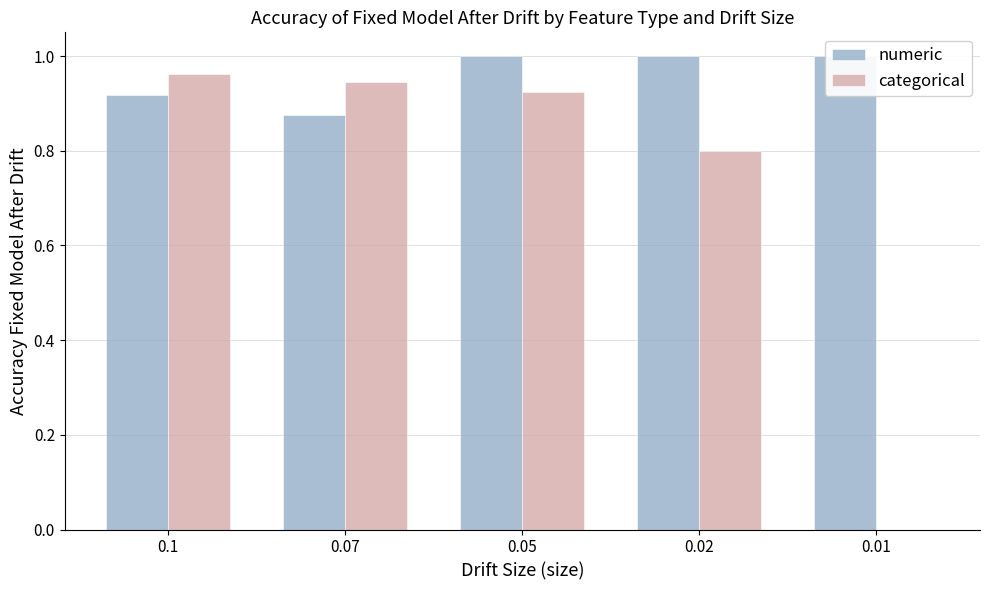

Rank the series at 0.01 from lowest to highest value.

categorical, numeric